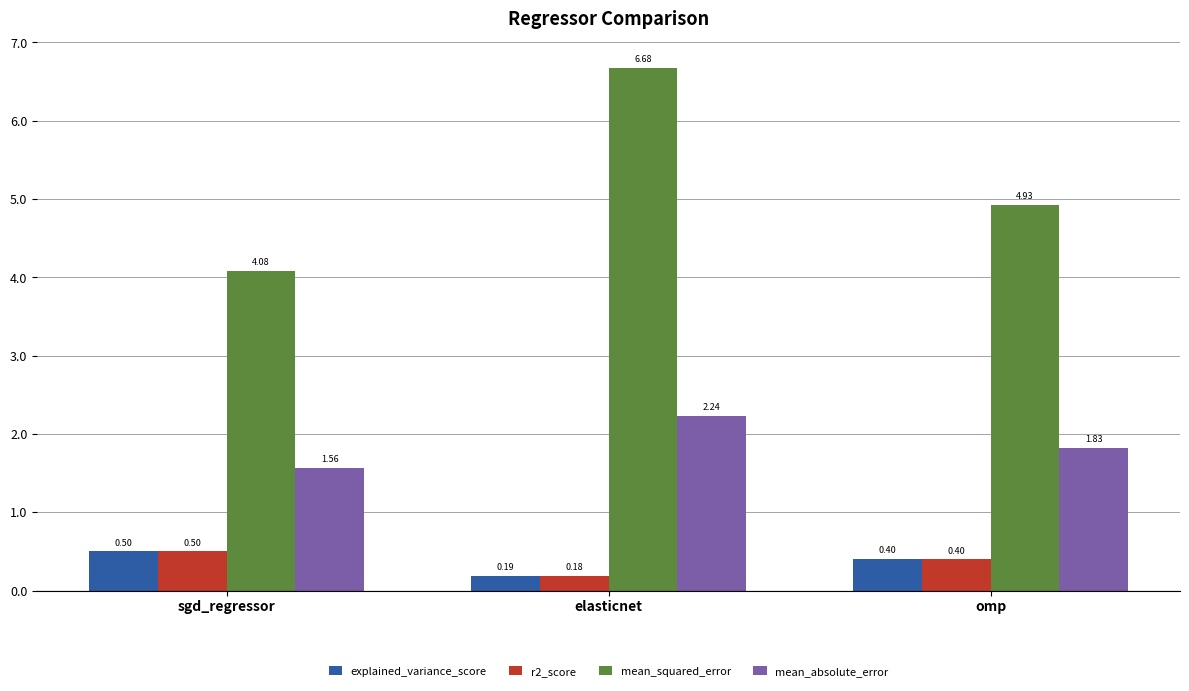

What is the greatest value displayed?

6.7